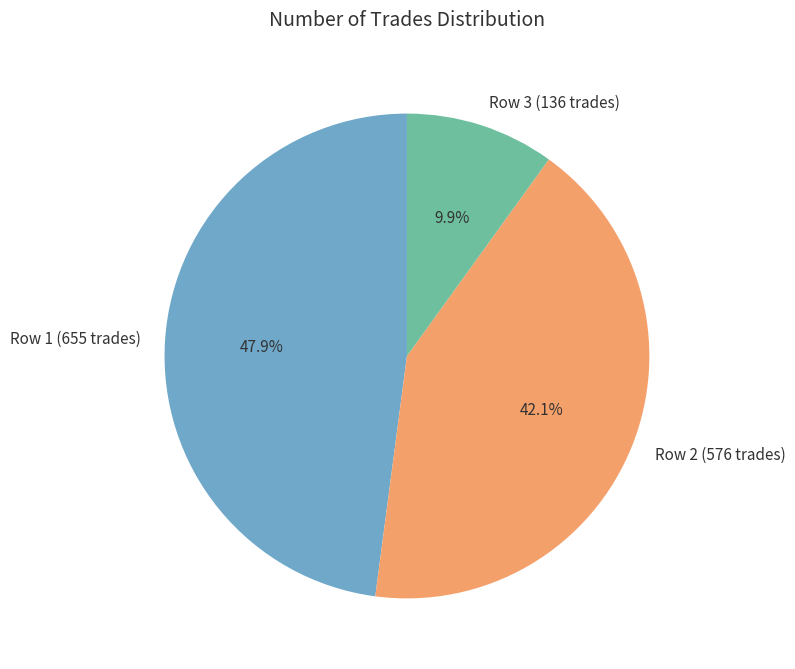

Between Row 1 (655 trades) and Row 3 (136 trades), which is larger?

Row 1 (655 trades)